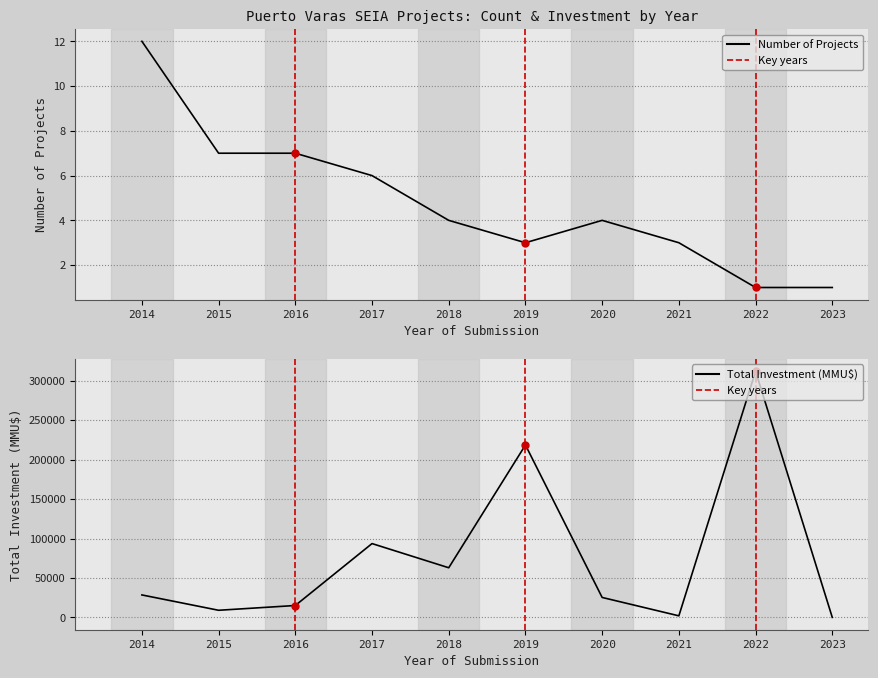

What is the average value of the Number of Projects series?

5